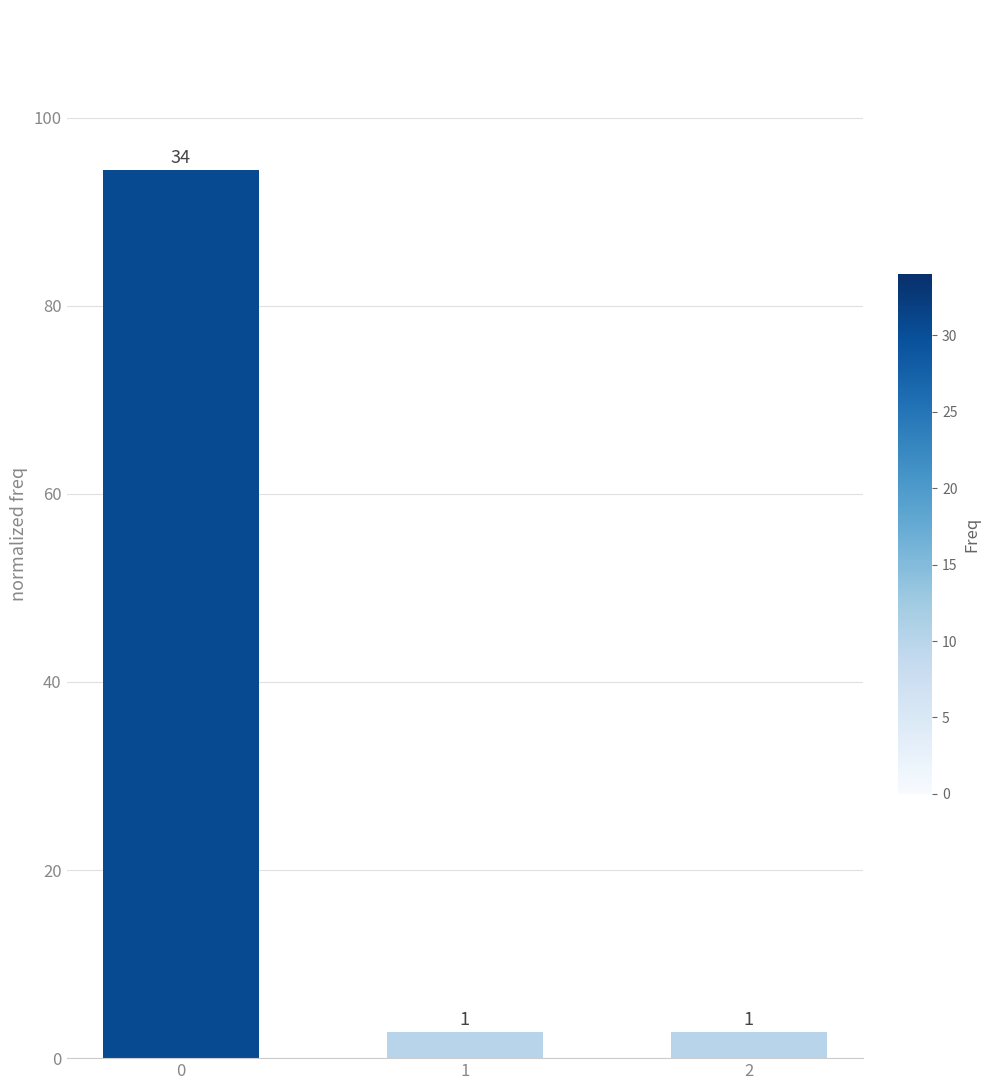

Which label corresponds to the smallest value in the chart?

1